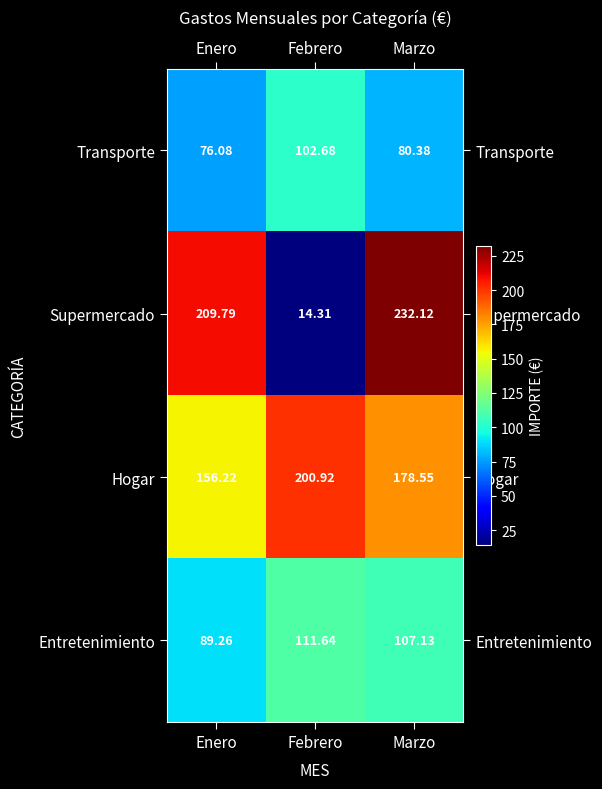

What is the total value across all series at Febrero?

429.6